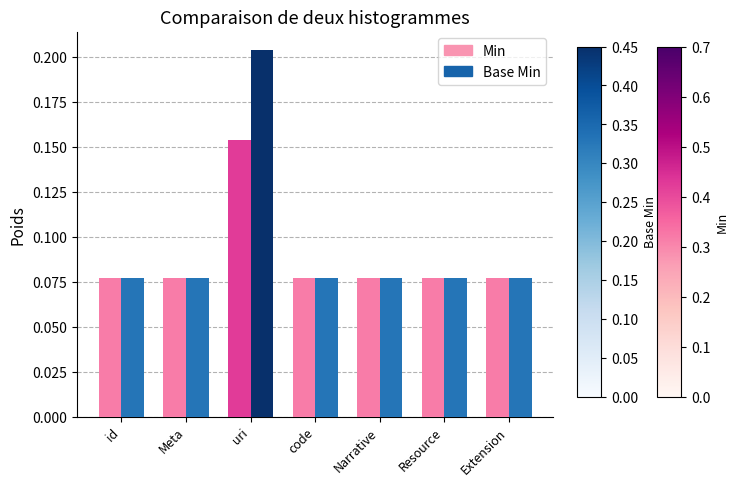

Rank the series by their maximum value, from highest to lowest.

Base Min, Min